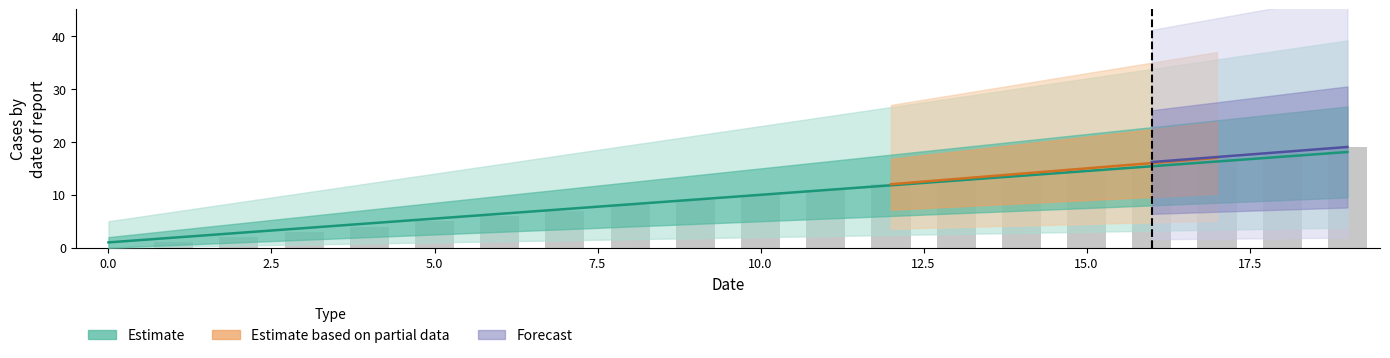

At which category does the chart reach its peak across all series?

19